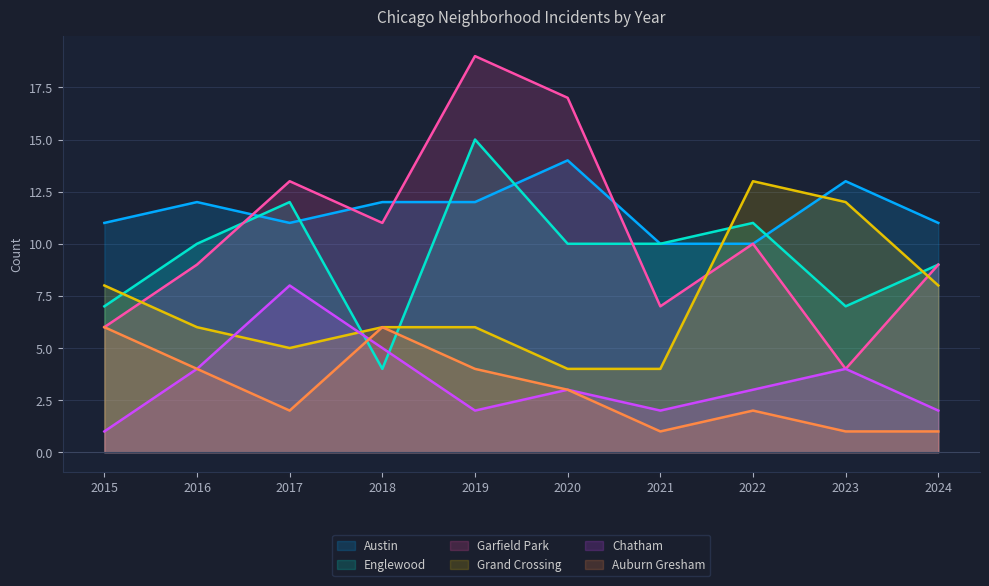

True or false: Grand Crossing has more than 0 interior local peaks.

True